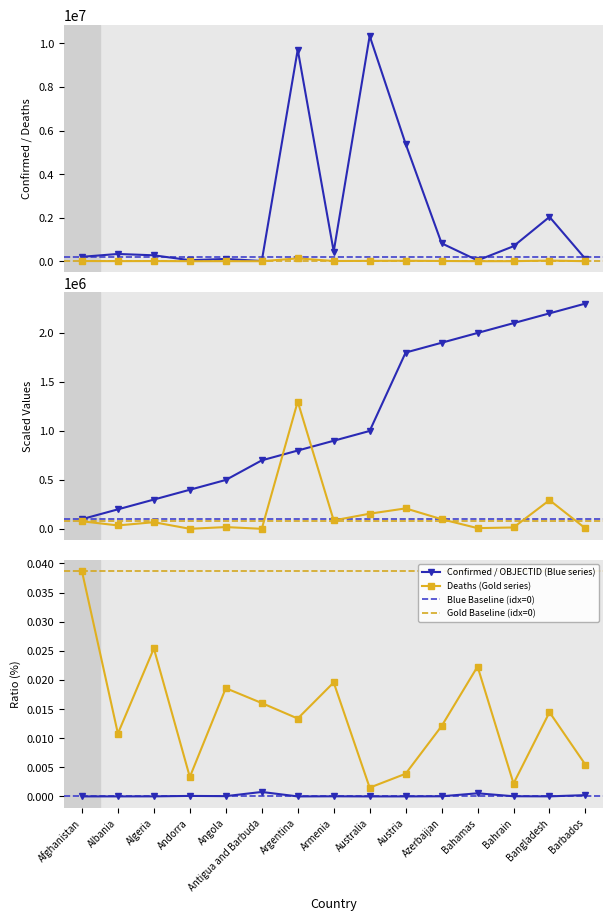

At which category is the sum across all series the highest?

Australia